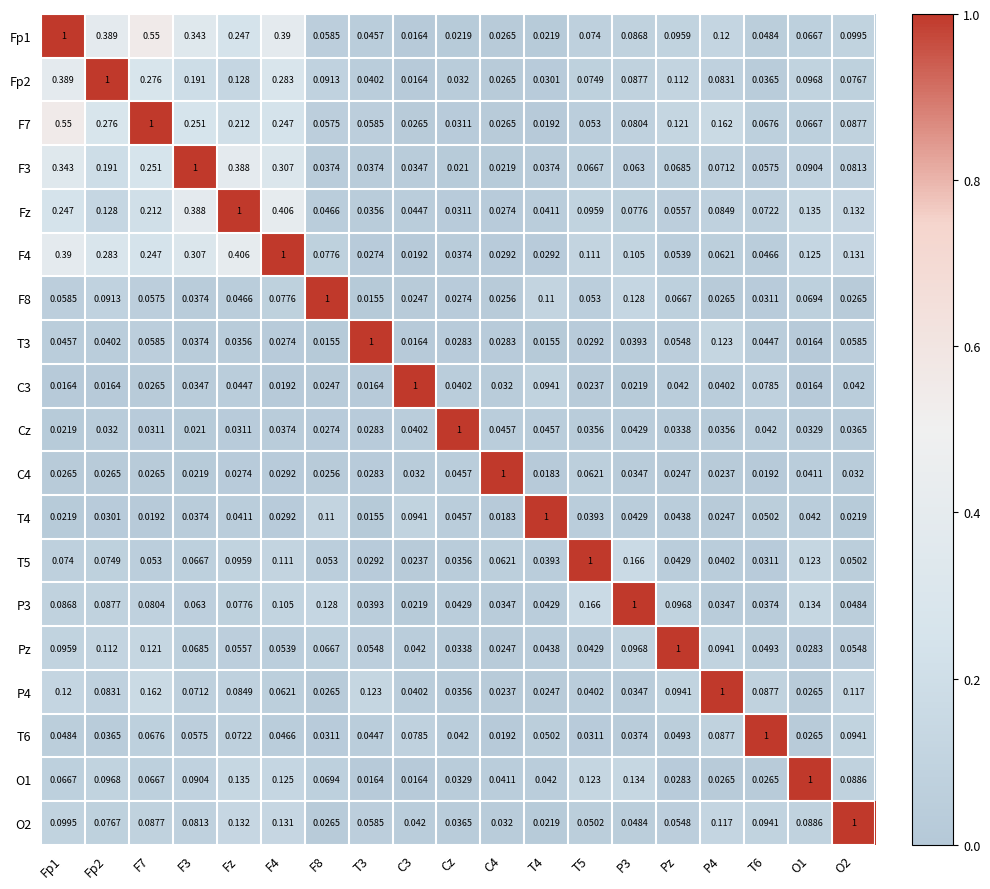

At which label does Cz reach its peak?

Cz